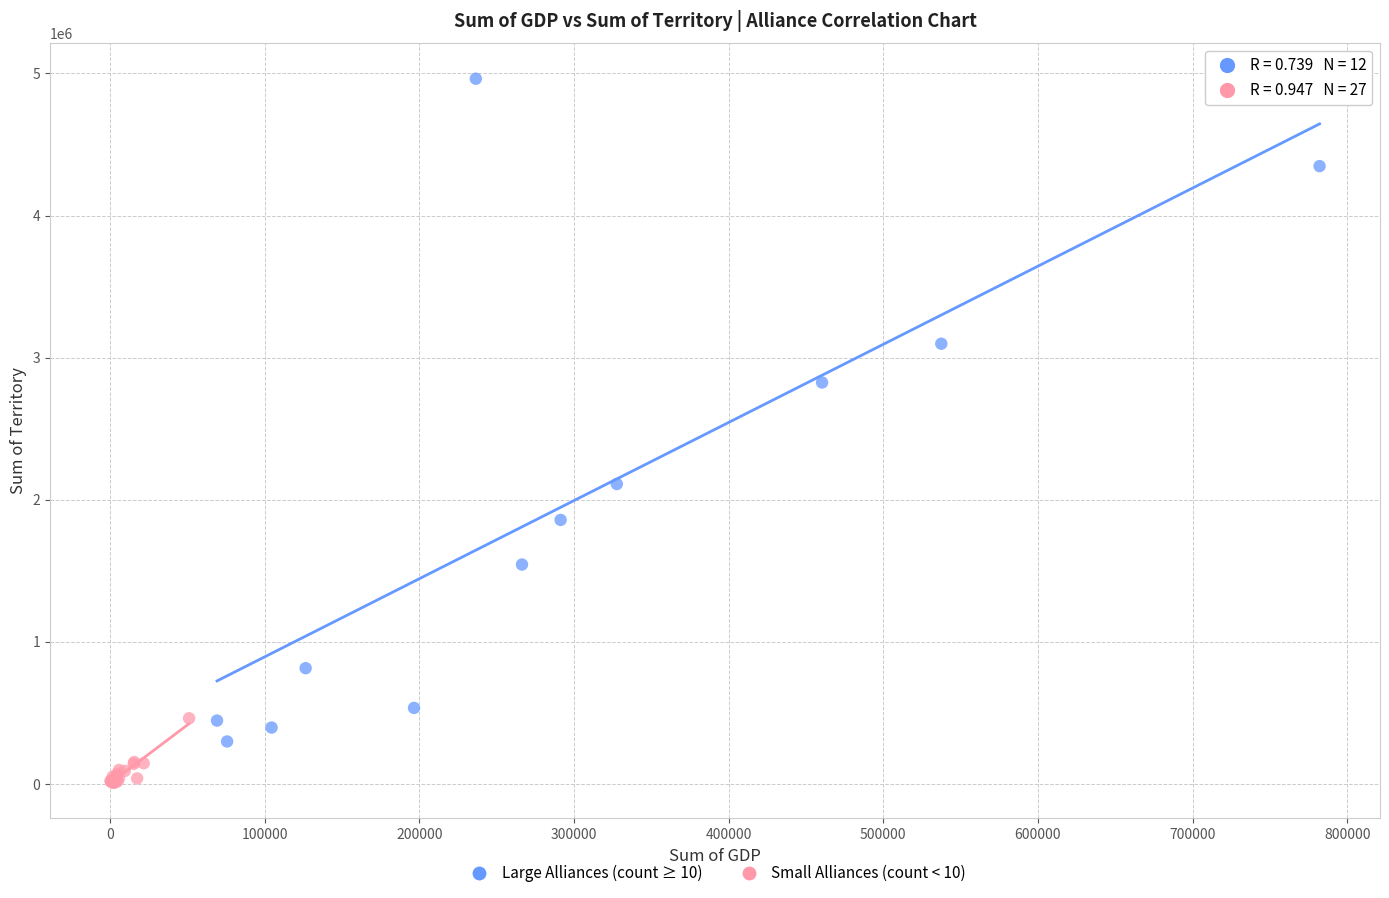

What are all the series names shown in the legend?

Large Alliances (count ≥ 10), Small Alliances (count < 10)